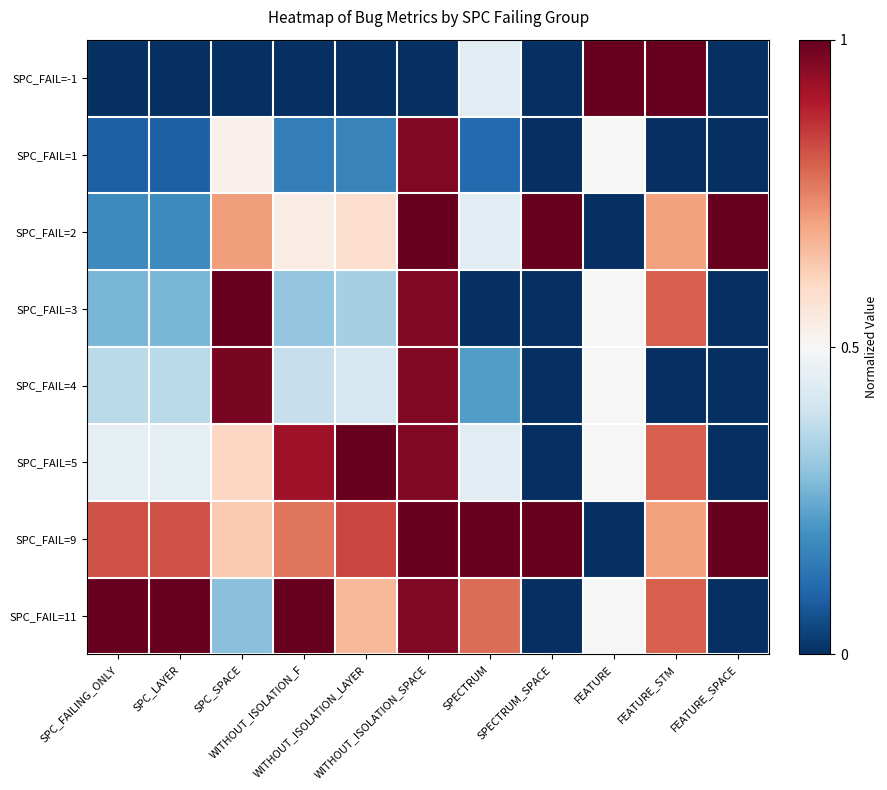

At SPC_FAILING_ONLY, list the series in order from largest to smallest.

SPC_FAIL=11, SPC_FAIL=9, SPC_FAIL=5, SPC_FAIL=4, SPC_FAIL=3, SPC_FAIL=2, SPC_FAIL=1, SPC_FAIL=-1